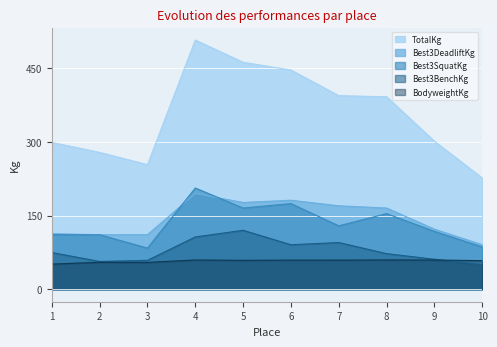

What is the difference between the highest and lowest values at 2?

223.9